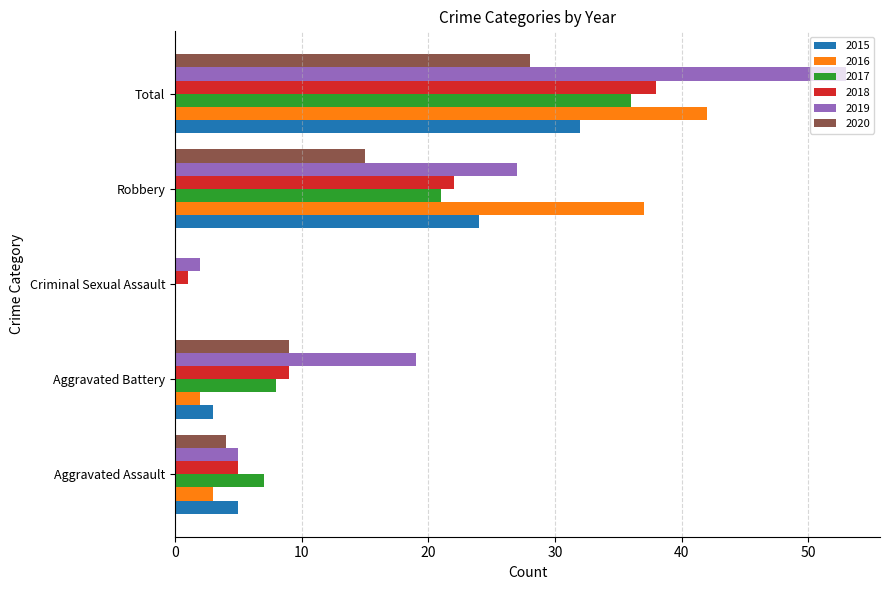

True or false: 2017 has a value of 0 at Criminal Sexual Assault.

True